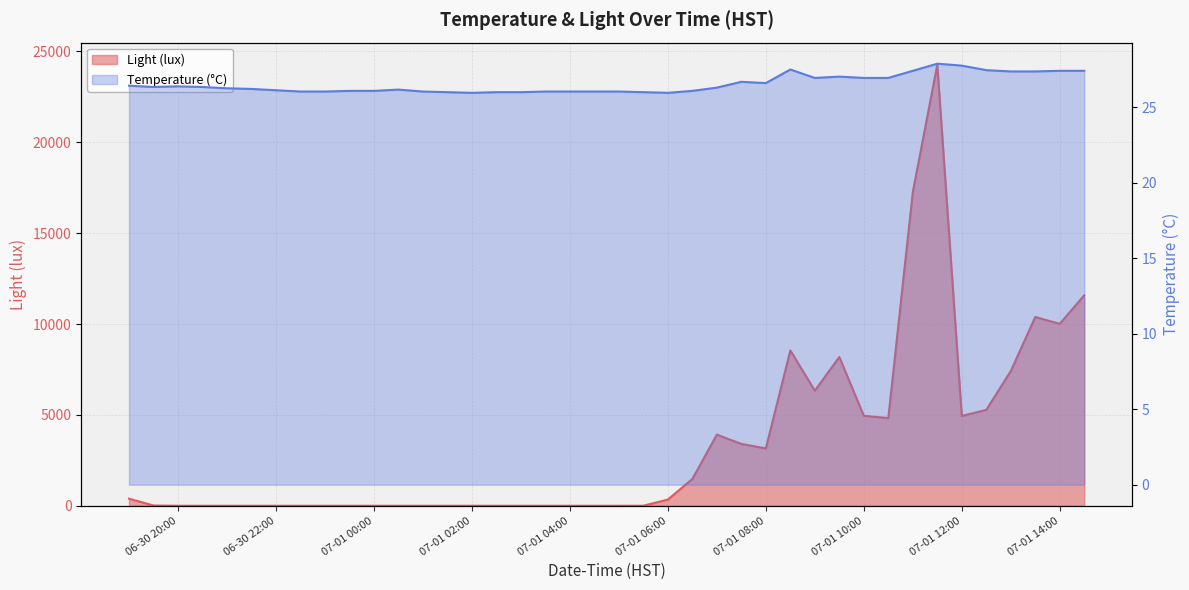

What is the approximate value of Temperature (°C) at 2024-06-30 23:00:00?

26.0